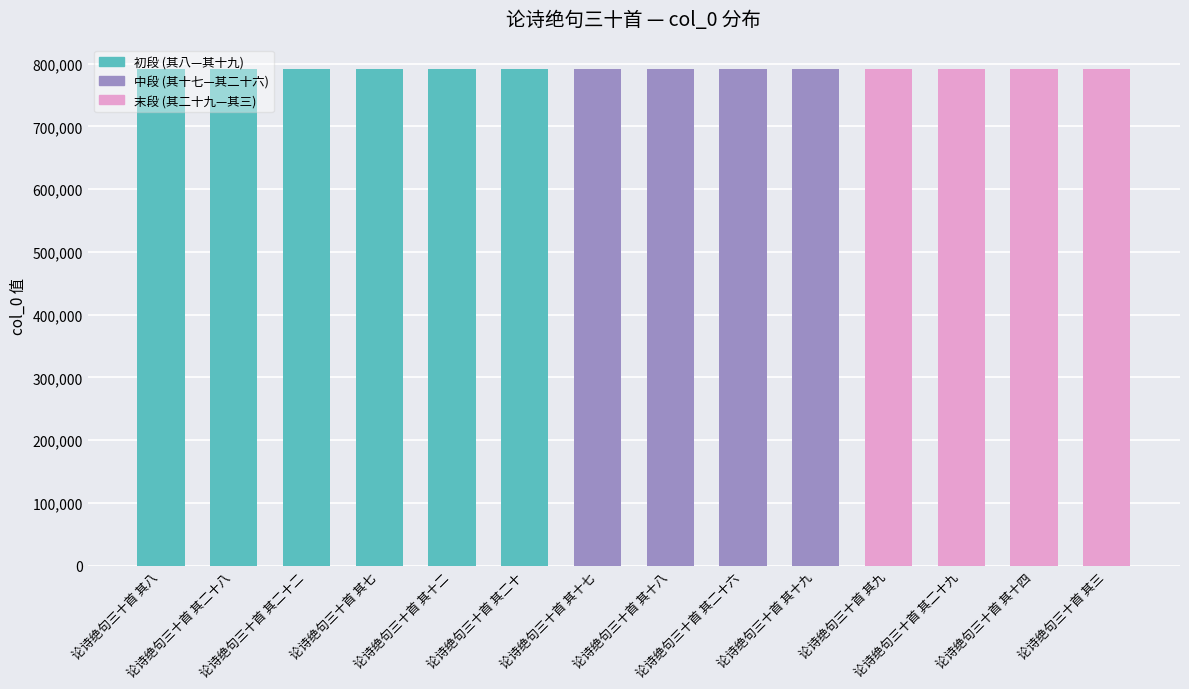

What is the average value?

791116